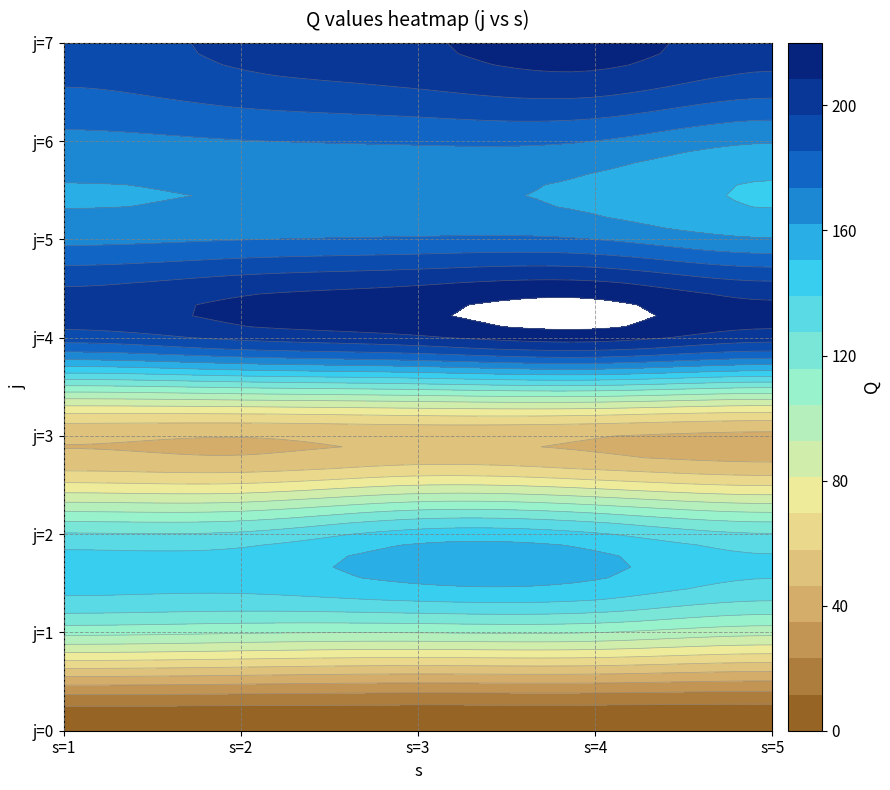

What is the difference between the maximum and second lowest values in the 5 series?

4.7